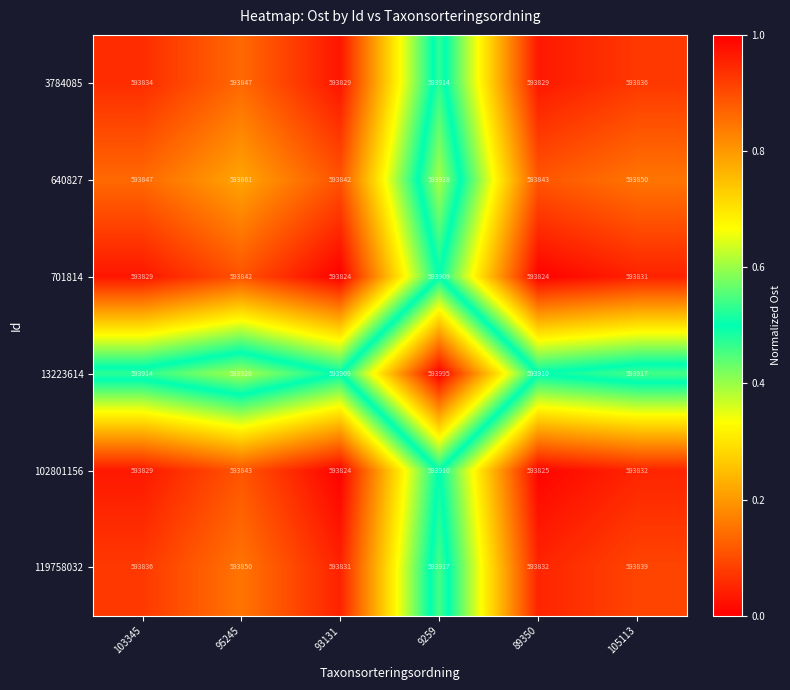

What is the maximum value shown in the chart?

593995